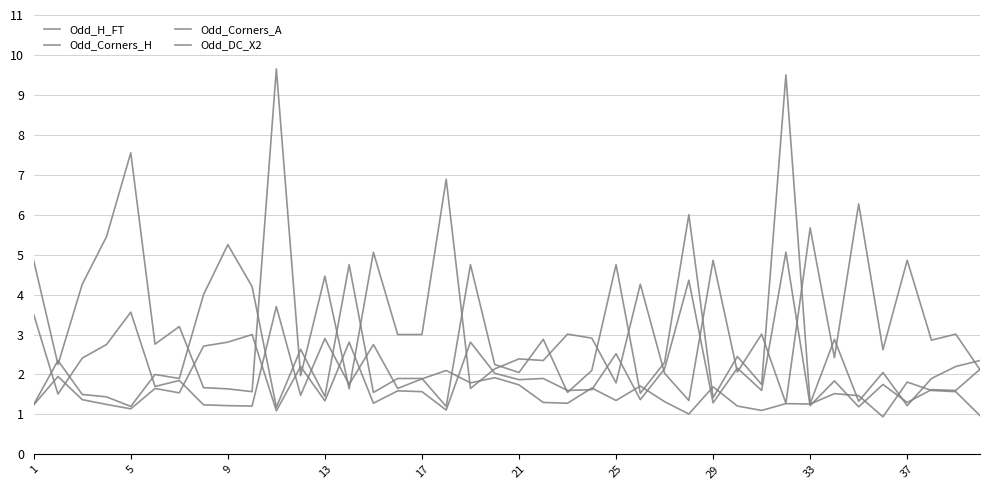

Is this an area chart (filled region under the line)?

No